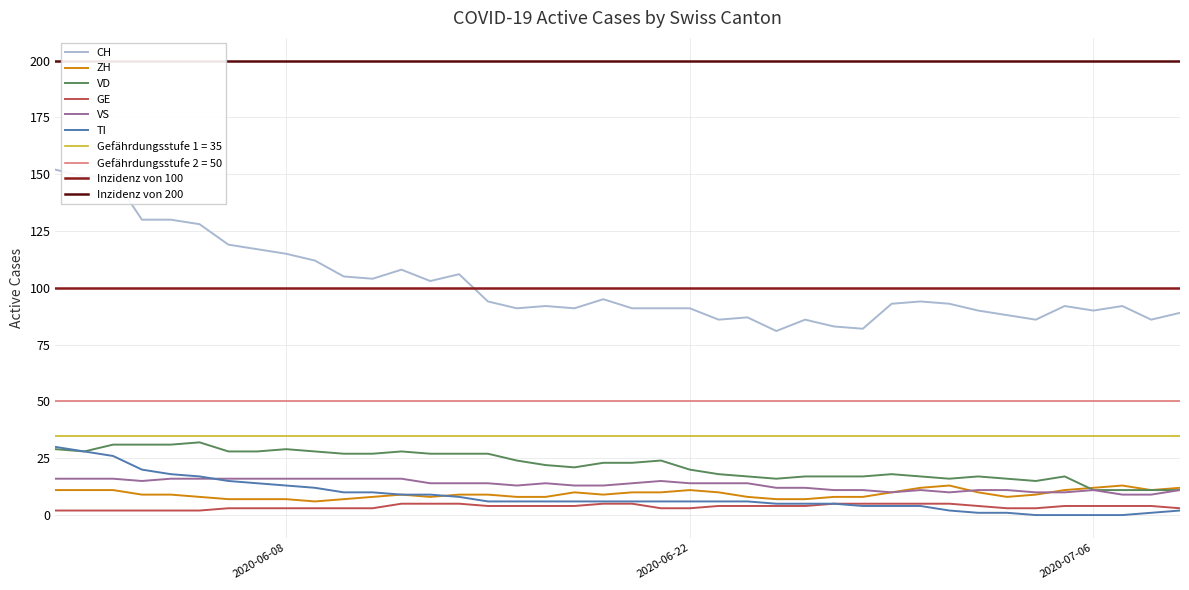

True or false: GE and VS intersect in this chart.

False